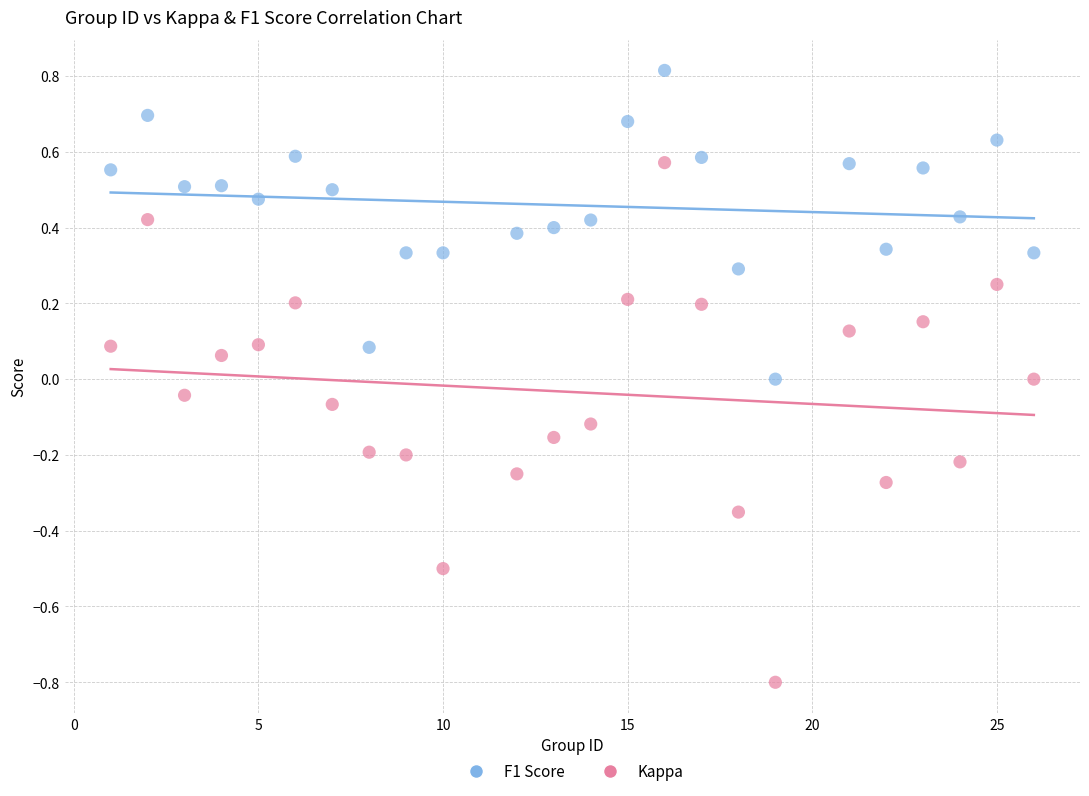

Which series has the widest spread of Y values?

Kappa